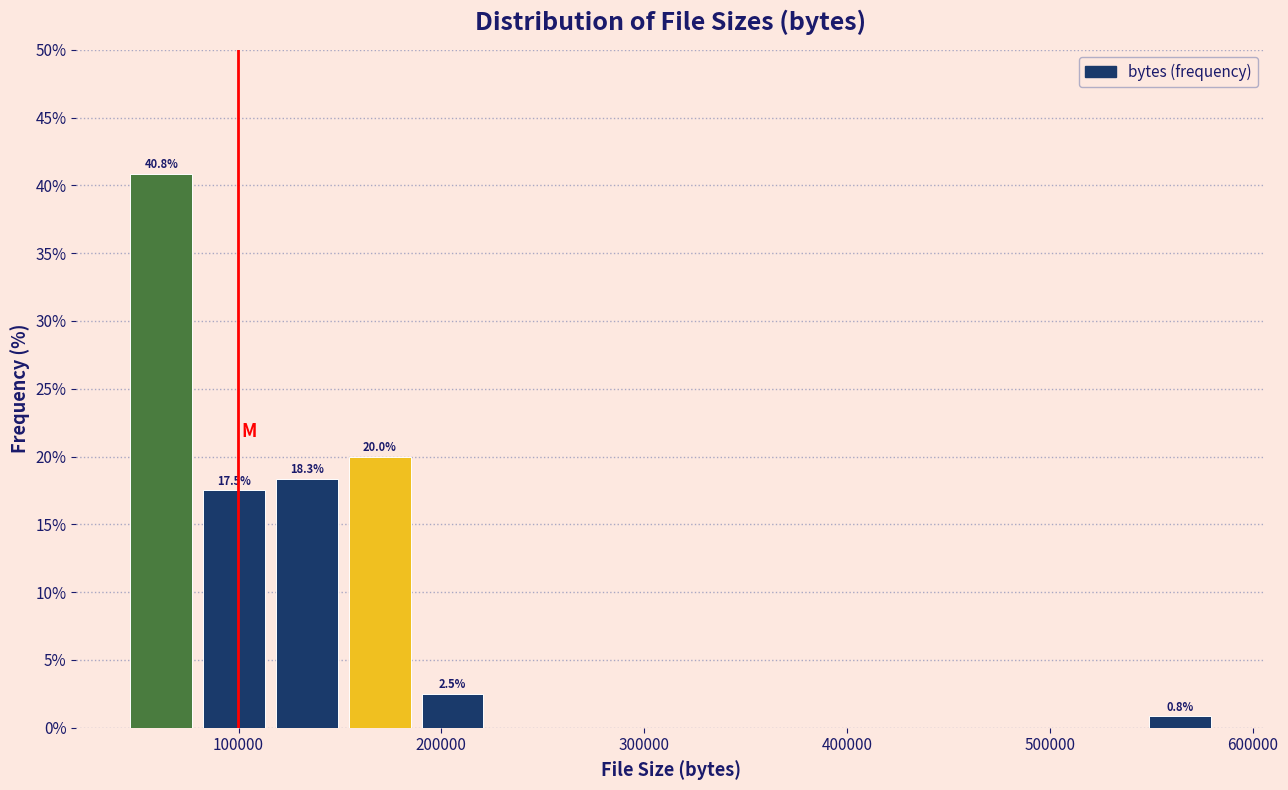

Read against the x-axis, roughly where is the centre of the tallest bar?

60000